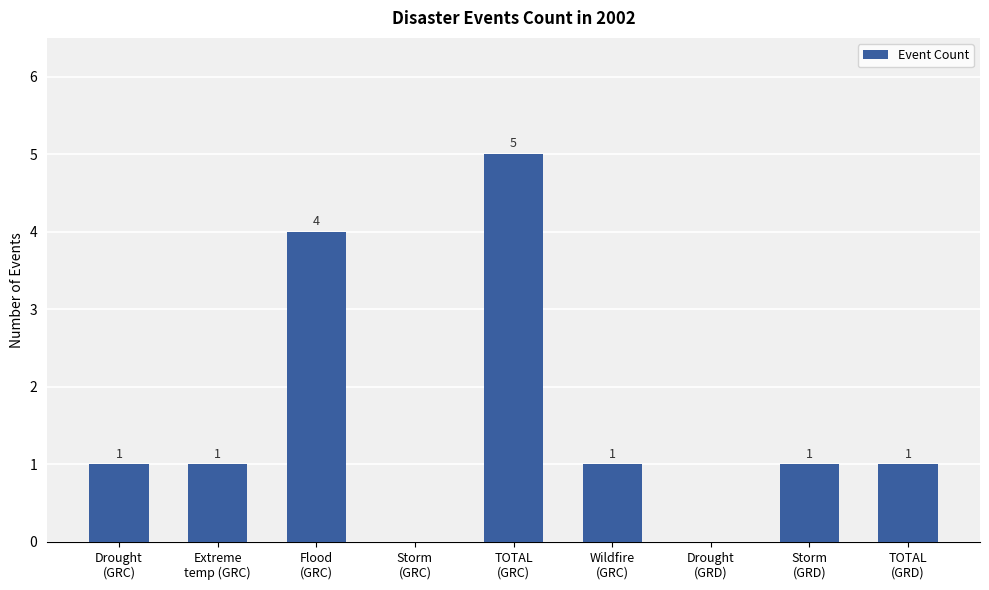

Reading left to right, list all the values displayed in this chart.

1	1	4	0	5	1	0	1	1